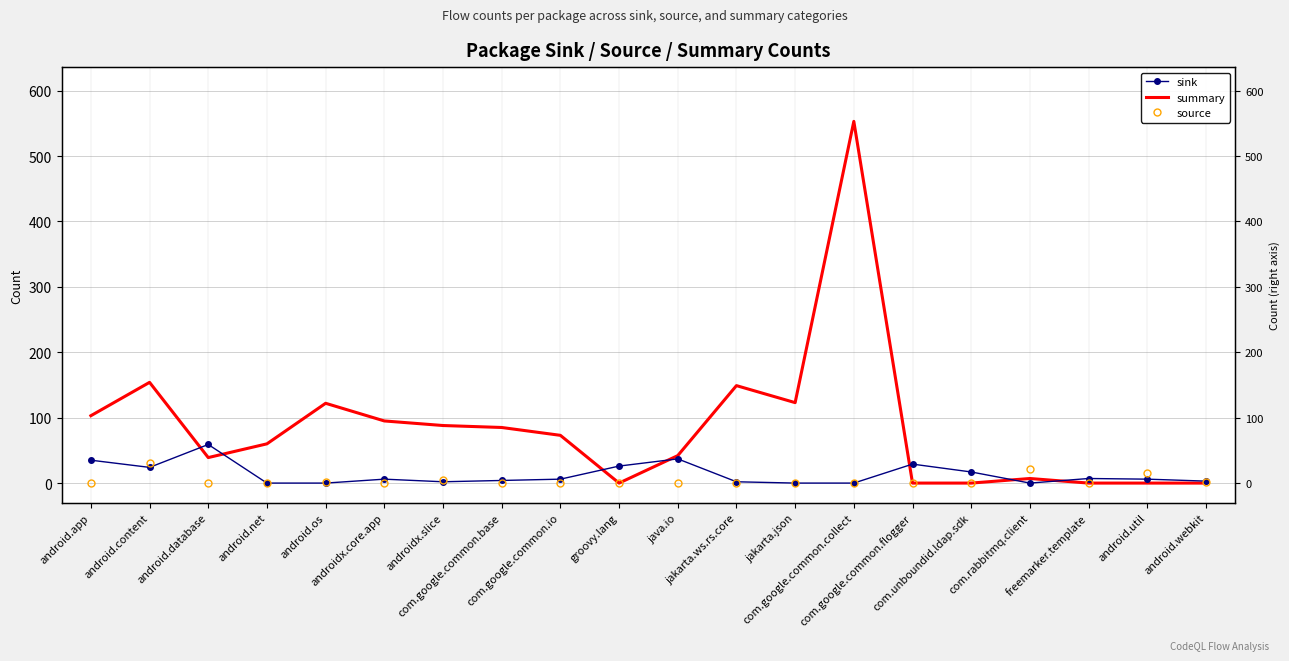

Reading left to right, list all the values displayed in this chart.

sink: android.app=35	android.content=24	android.database=59	android.net=0	android.os=0	androidx.core.app=6	androidx.slice=2	com.google.common.base=4	com.google.common.io=6	groovy.lang=26	java.io=37	jakarta.ws.rs.core=2	jakarta.json=0	com.google.common.collect=0	com.google.common.flogger=29	com.unboundid.ldap.sdk=17	com.rabbitmq.client=0	freemarker.template=7	android.util=6	android.webkit=3
summary: android.app=103	android.content=154	android.database=39	android.net=60	android.os=122	androidx.core.app=95	androidx.slice=88	com.google.common.base=85	com.google.common.io=73	groovy.lang=0	java.io=42	jakarta.ws.rs.core=149	jakarta.json=123	com.google.common.collect=553	com.google.common.flogger=0	com.unboundid.ldap.sdk=0	com.rabbitmq.client=7	freemarker.template=0	android.util=0	android.webkit=0
source: android.app=0	android.content=31	android.database=0	android.net=0	android.os=2	androidx.core.app=0	androidx.slice=5	com.google.common.base=0	com.google.common.io=0	groovy.lang=0	java.io=0	jakarta.ws.rs.core=0	jakarta.json=0	com.google.common.collect=0	com.google.common.flogger=0	com.unboundid.ldap.sdk=0	com.rabbitmq.client=21	freemarker.template=0	android.util=16	android.webkit=2